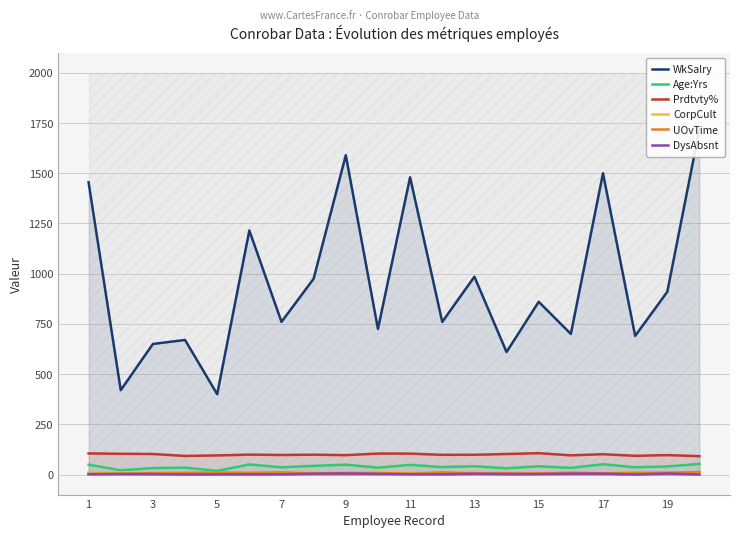

Is the value of DysAbsnt at 9 greater than the value of Prdtvty% at 1?

No